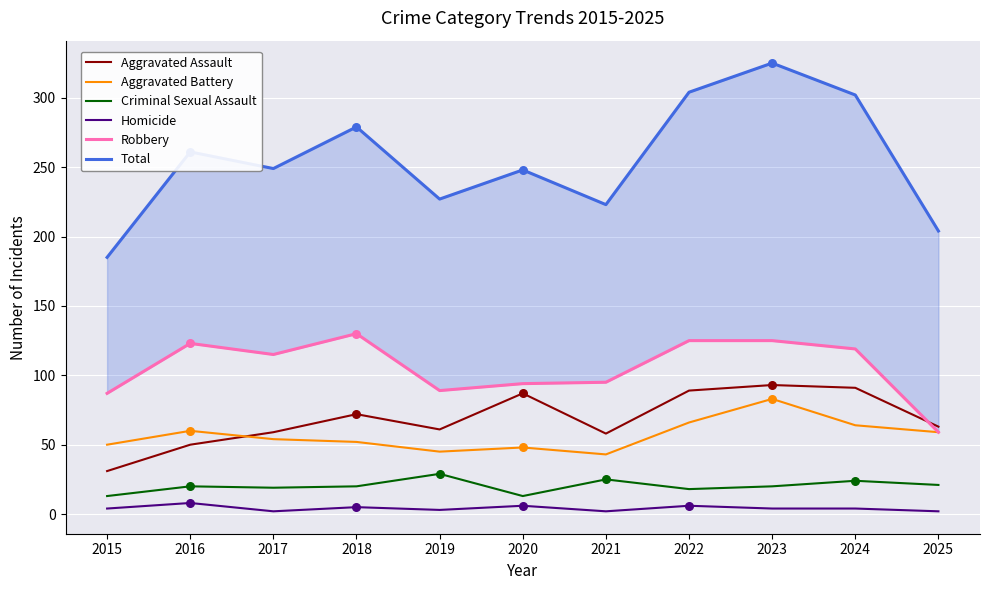

What are all the series names shown in the legend?

Aggravated Assault, Aggravated Battery, Criminal Sexual Assault, Homicide, Robbery, Total